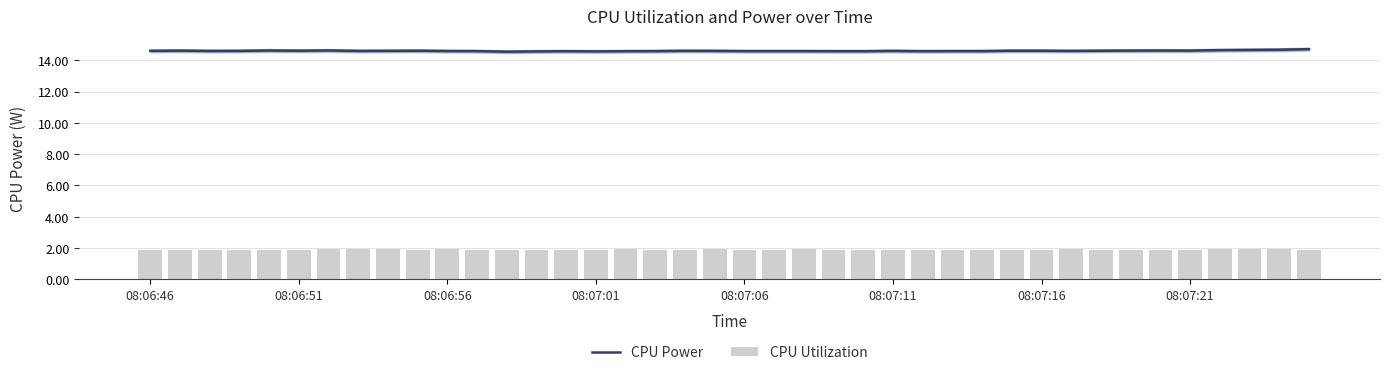

Which series has the largest total across all categories?

CPU Power